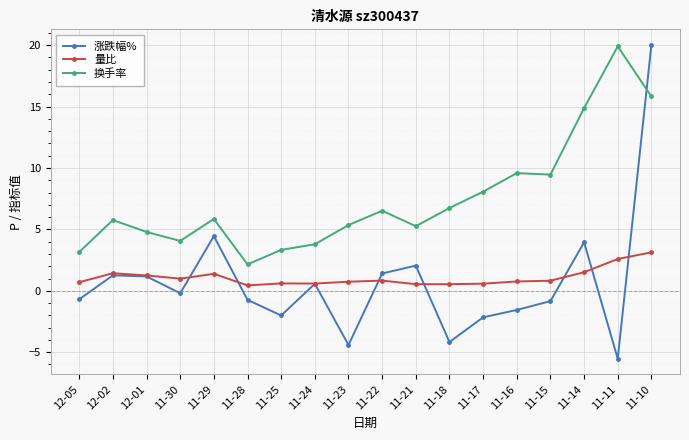

Where is the first local maximum for 换手率?

12-02